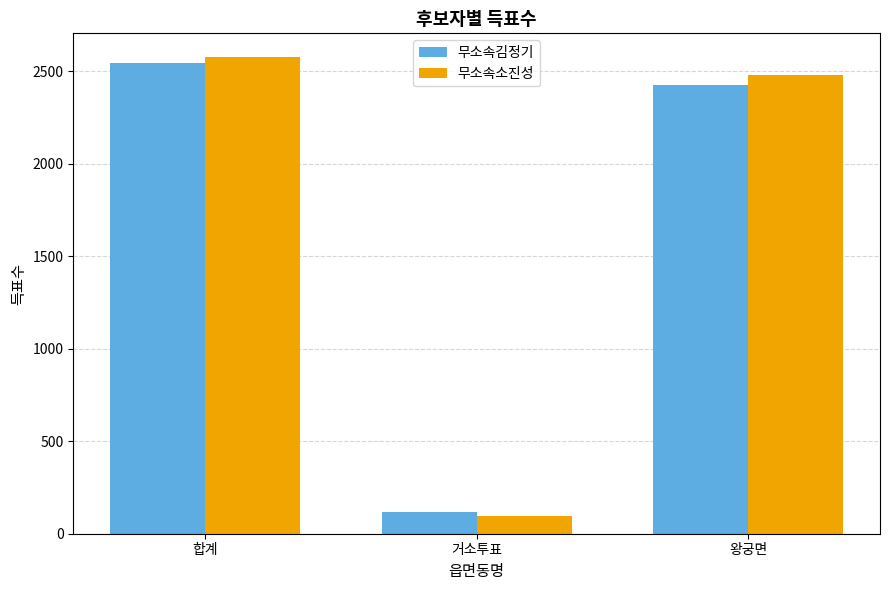

Rank the series by their average value, from lowest to highest.

무소속김정기, 무소속소진성